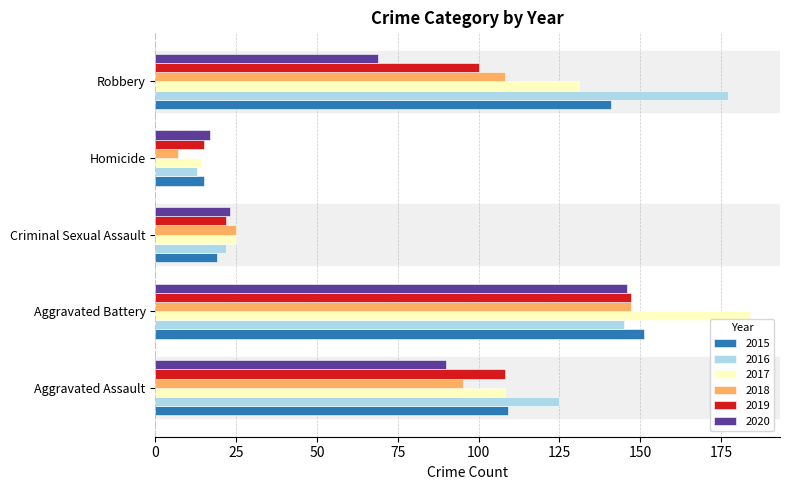

What is the minimum value shown in the chart?

7